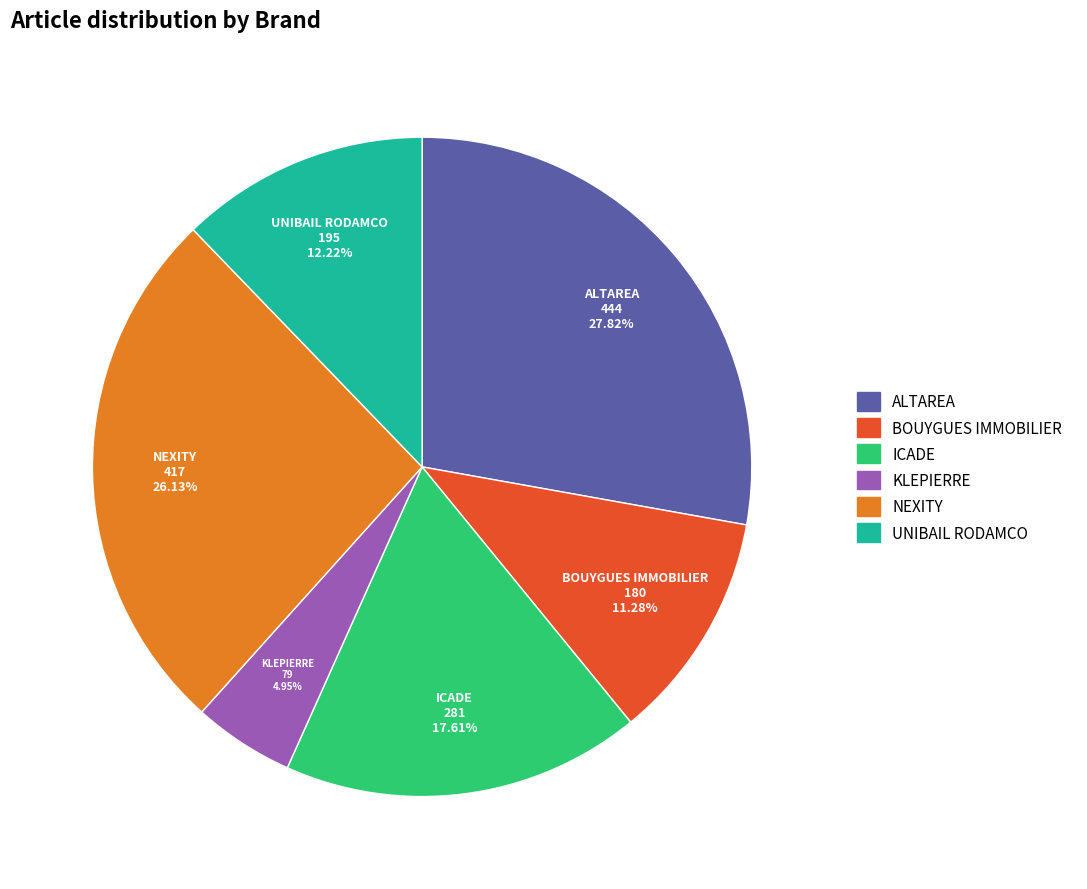

What is the largest slice in the pie chart?

ALTAREA